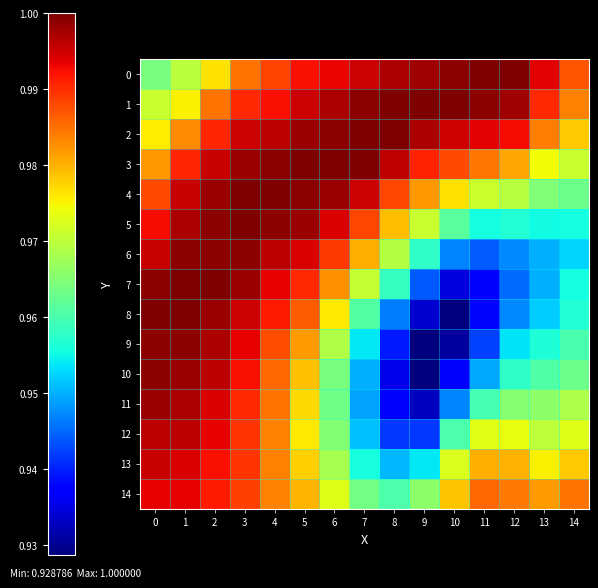

Which series has the widest spread of values?

8